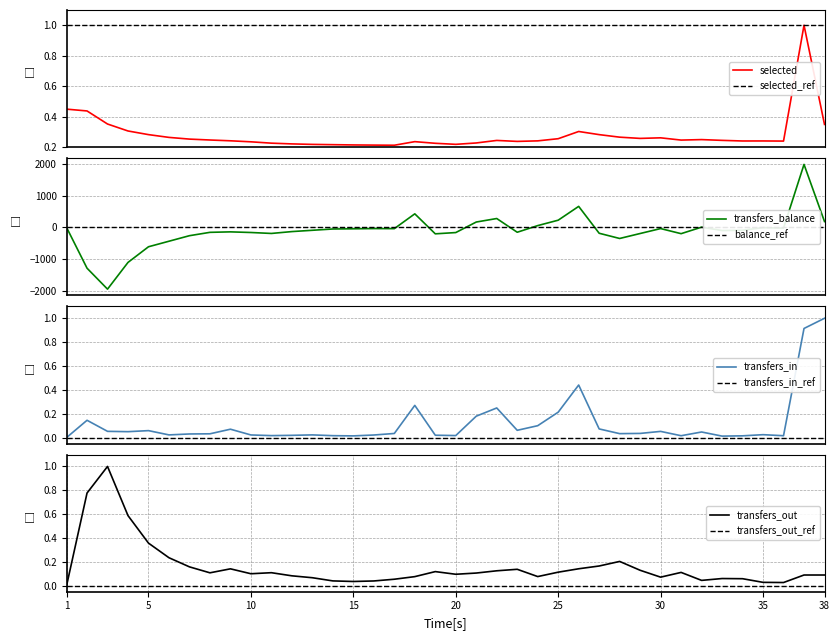

What is the average value of the selected series?

0.3